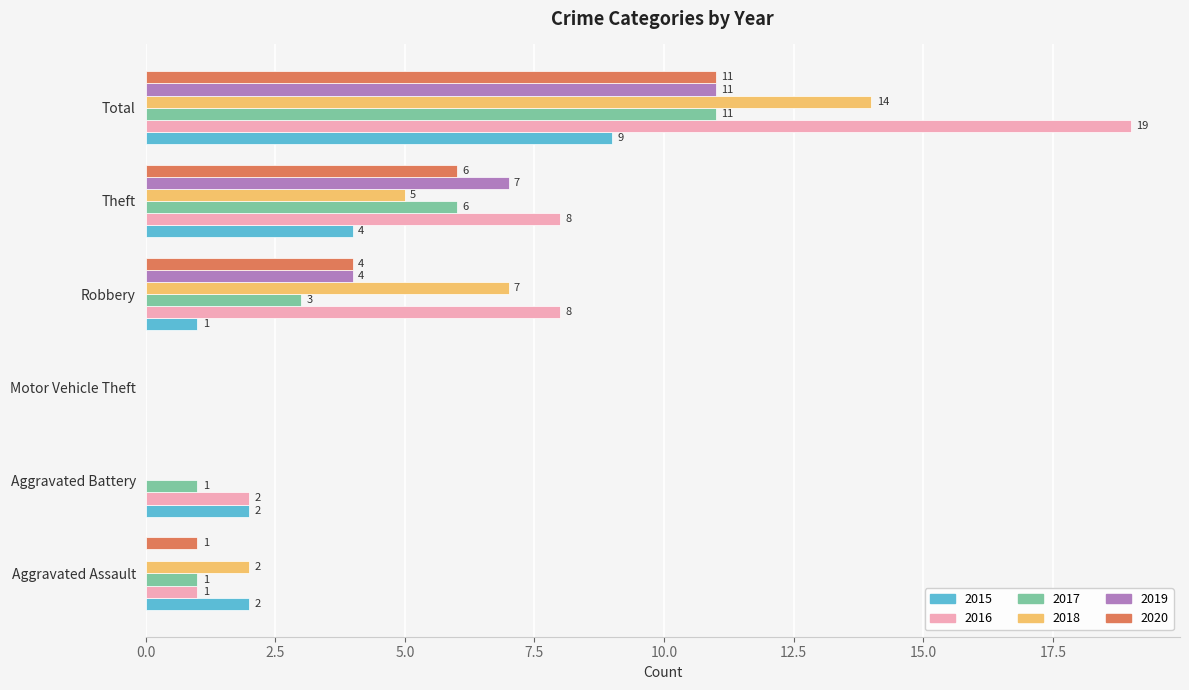

Which series has the largest total across all categories?

2016